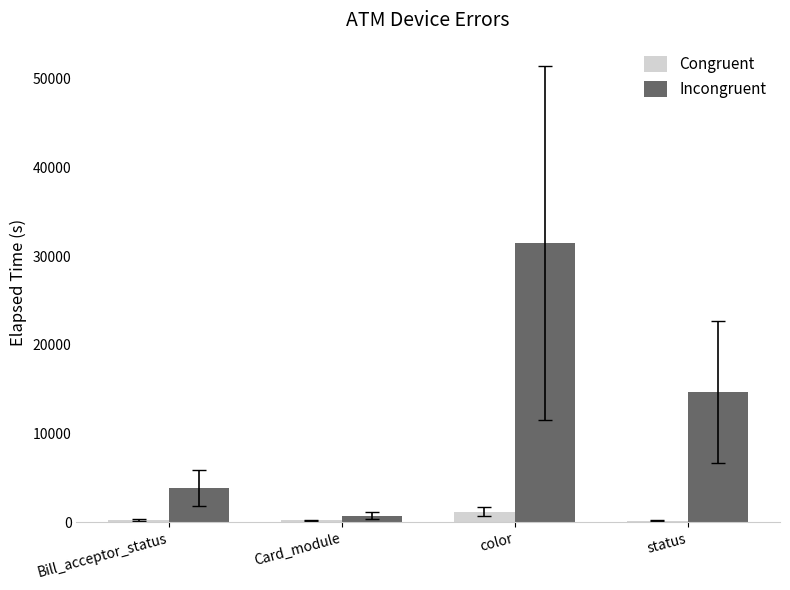

How many bars are there in total?

8